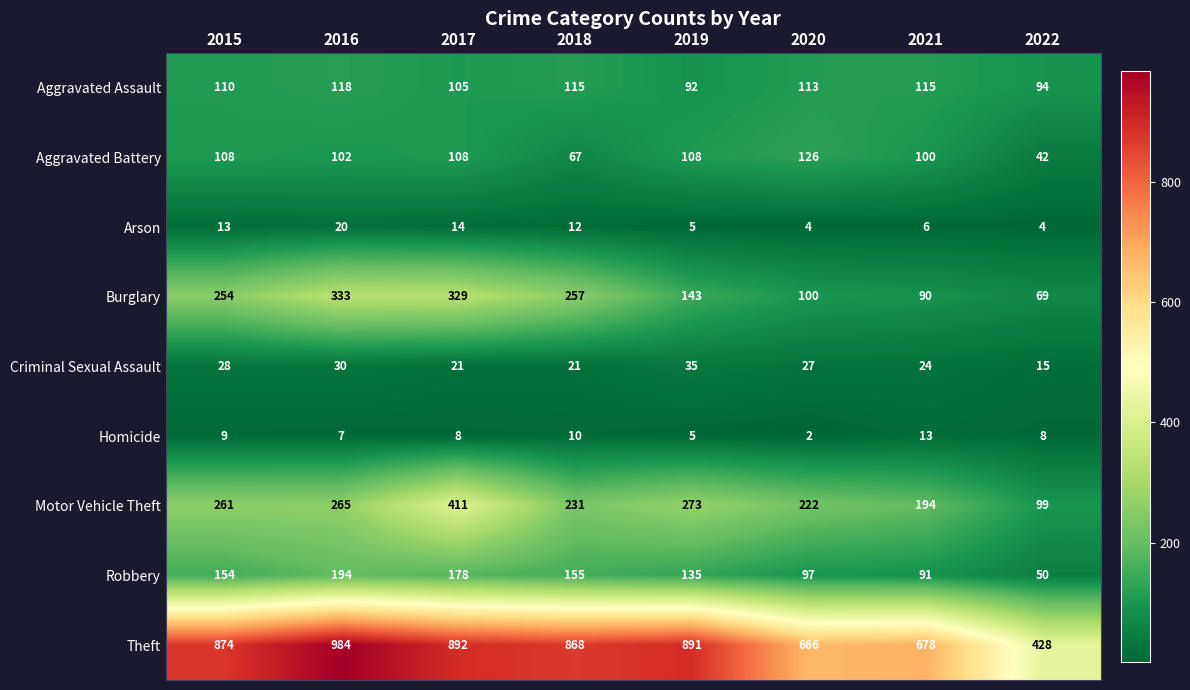

At which category is the sum across all series the highest?

2017